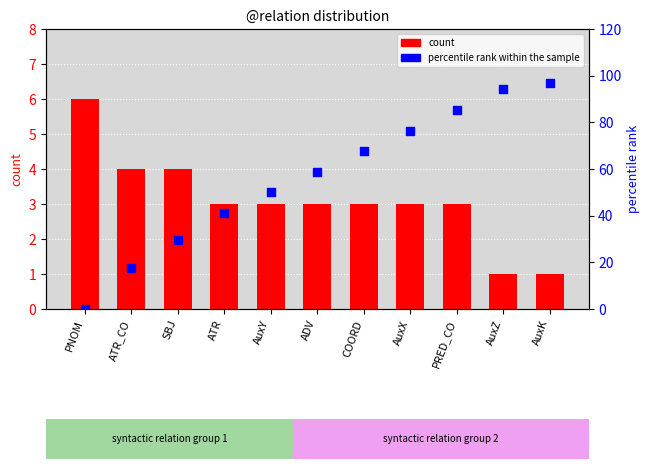

What is the total value across all series at AuxZ?

95.1